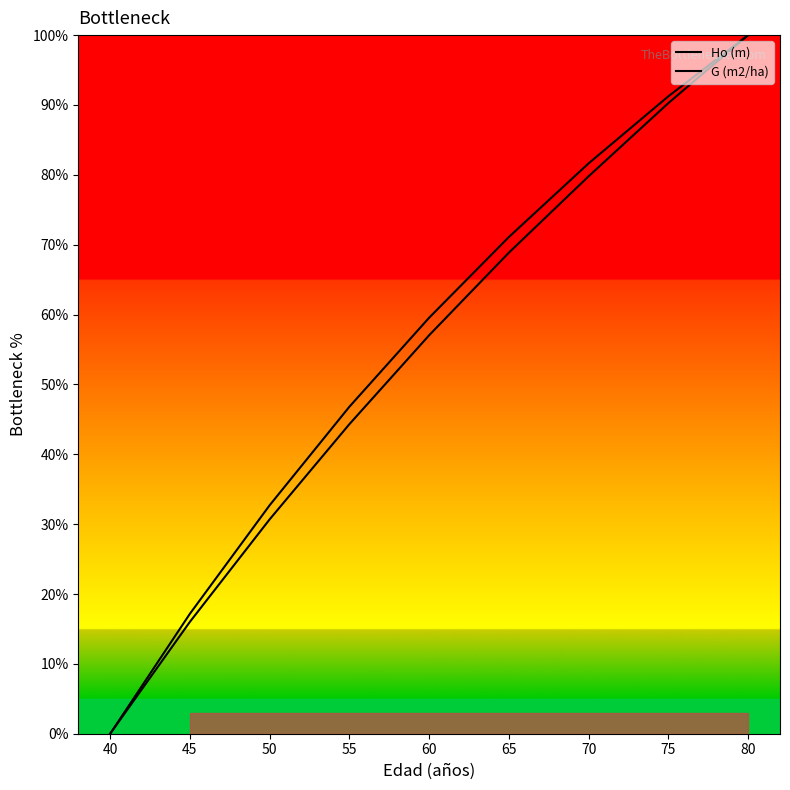

Reading left to right, extract all data points from this chart.

Ho (m): 40=0.0	45=16.0	50=30.7	55=44.3	60=57.0	65=68.9	70=79.8	75=90.3	80=100.0
G (m2/ha): 40=0.0	45=17.2	50=32.7	55=46.8	60=59.5	65=71.1	70=81.6	75=91.2	80=100.0